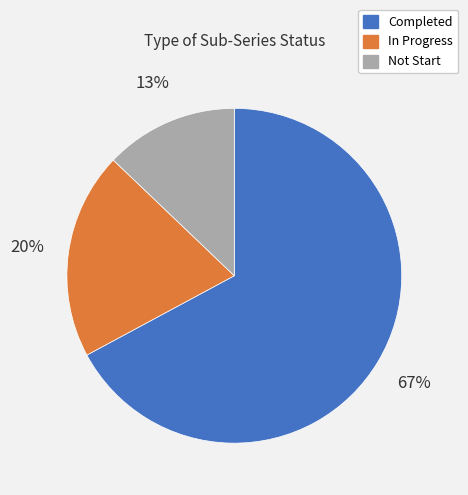

What is the largest slice in the pie chart?

Completed